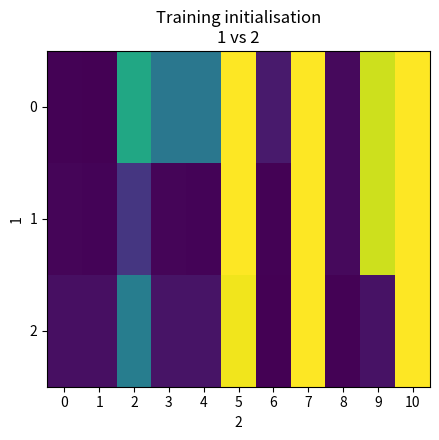

Between 6 and 0, which is larger?

6